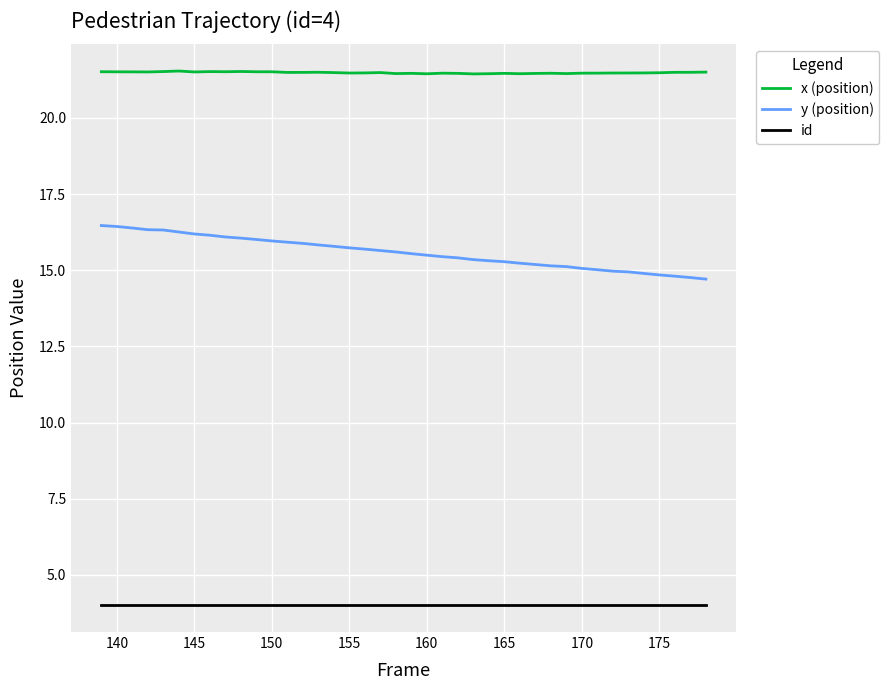

True or false: id and y (position) cross at least once.

False